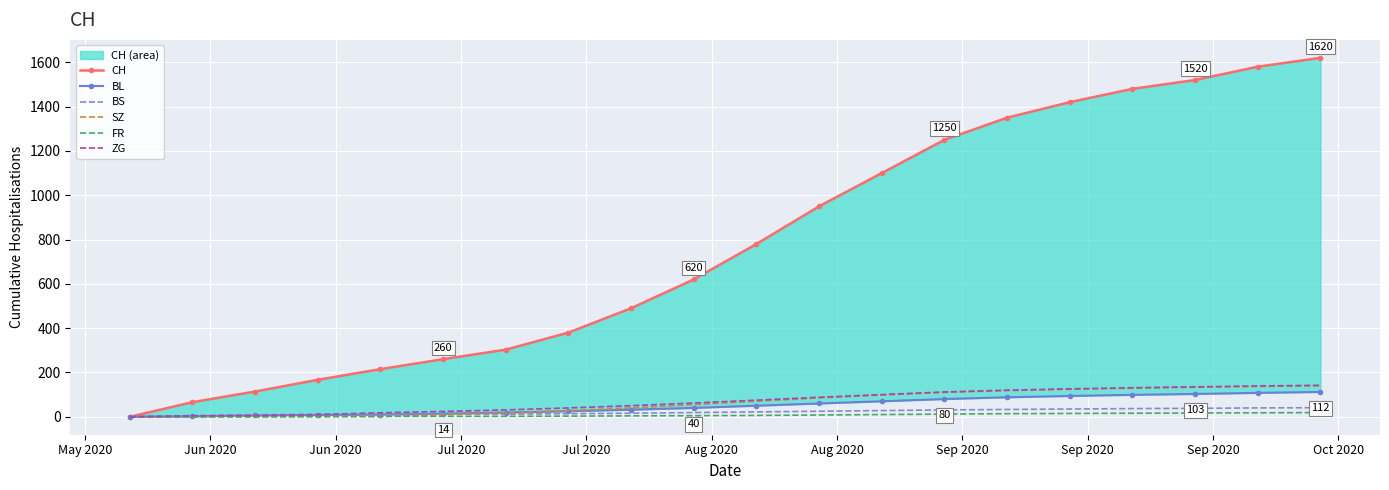

What is the highest value of the ZG series?

142